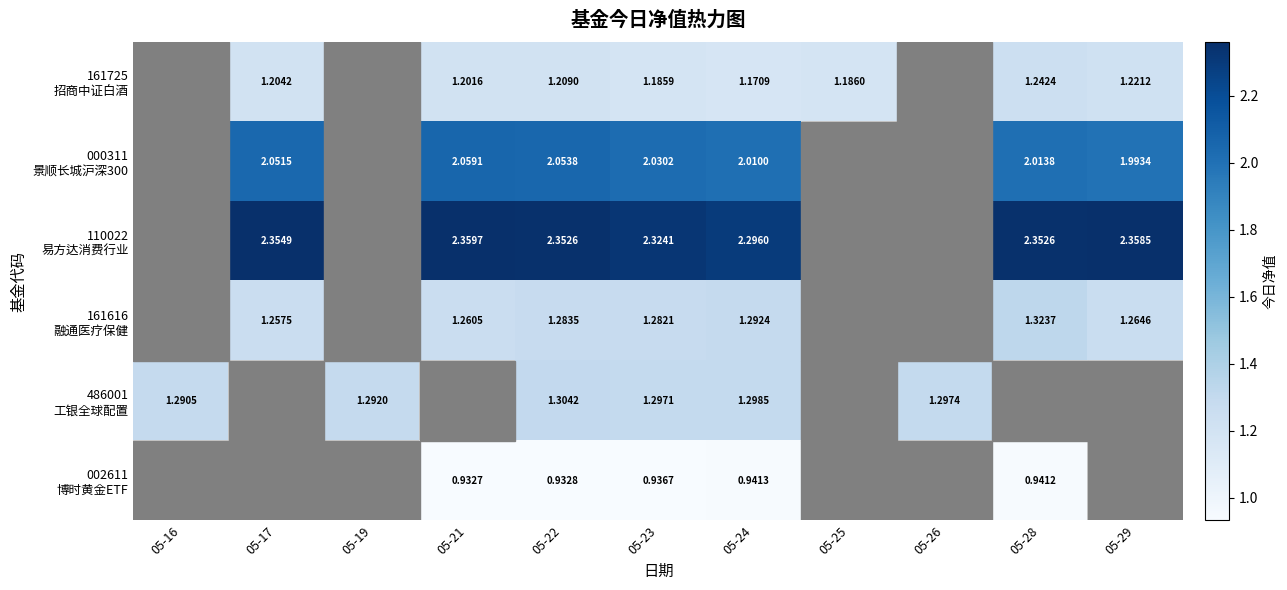

How many values in 110022 易方达消费行业 are above zero?

7